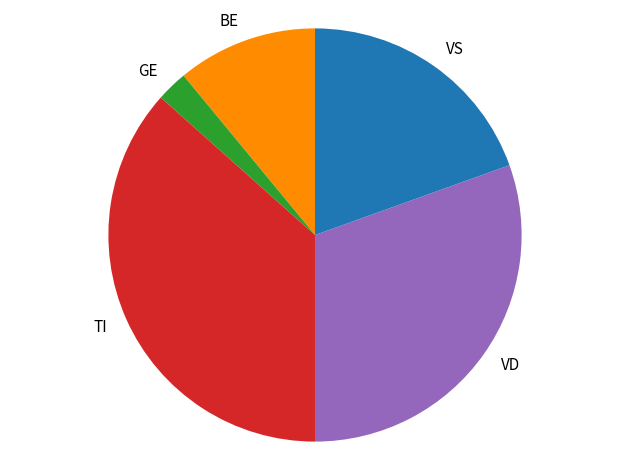

Approximately how many times larger is the value at VD compared to BE?

2.8